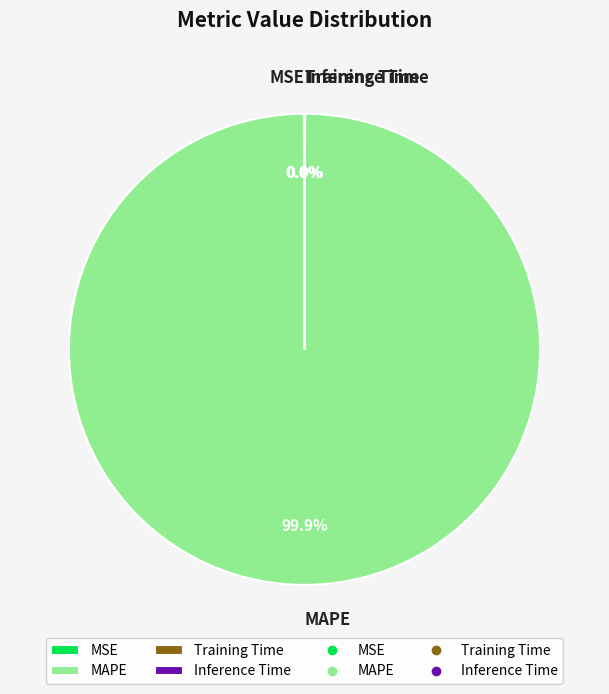

To the nearest percent, what is the difference between the largest and smallest slice percentages?

100%